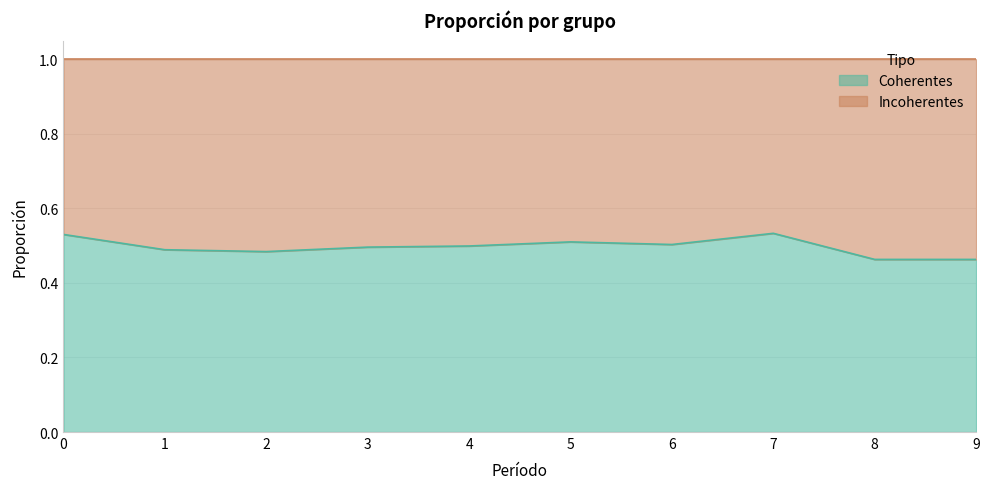

List the labels in order of value, largest first.

7, 0, 5, 6, 4, 3, 1, 2, 8, 9